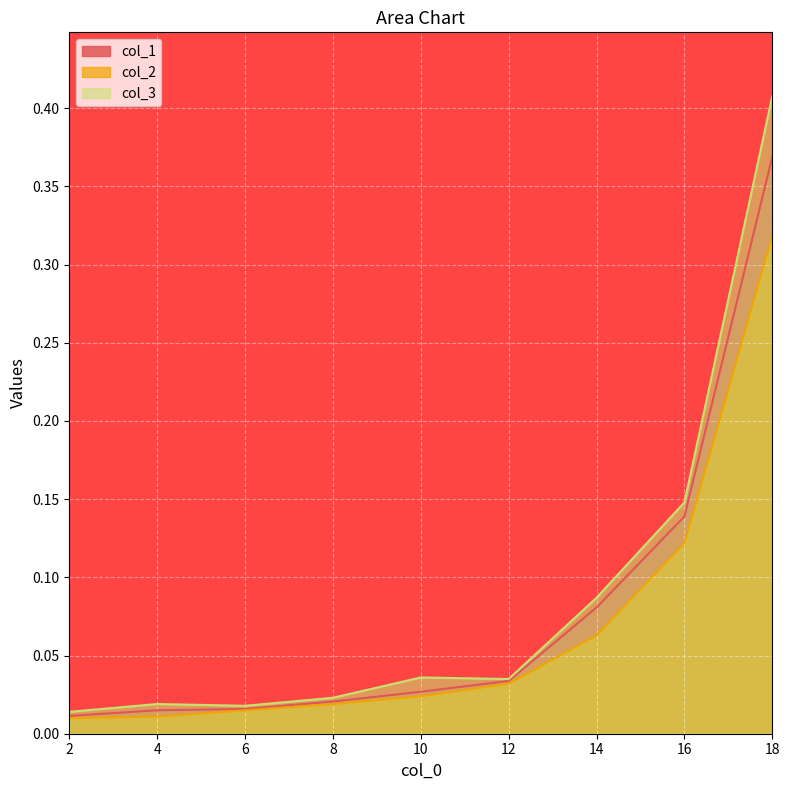

Which series has the largest total across all categories?

col_3